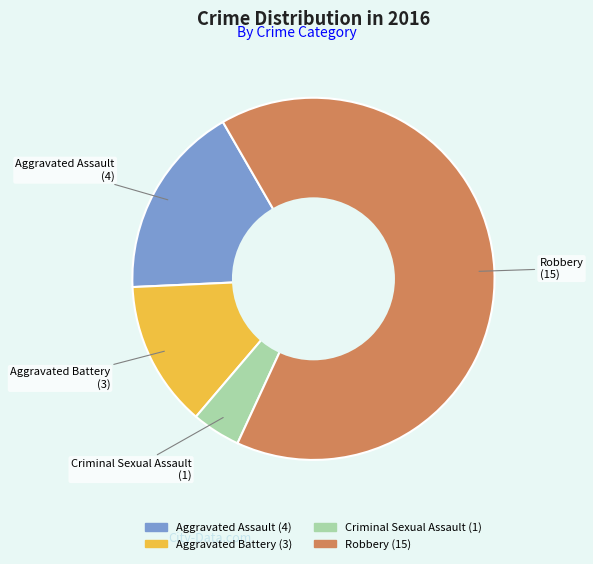

Which has a higher value, Aggravated Battery or Aggravated Assault?

Aggravated Assault